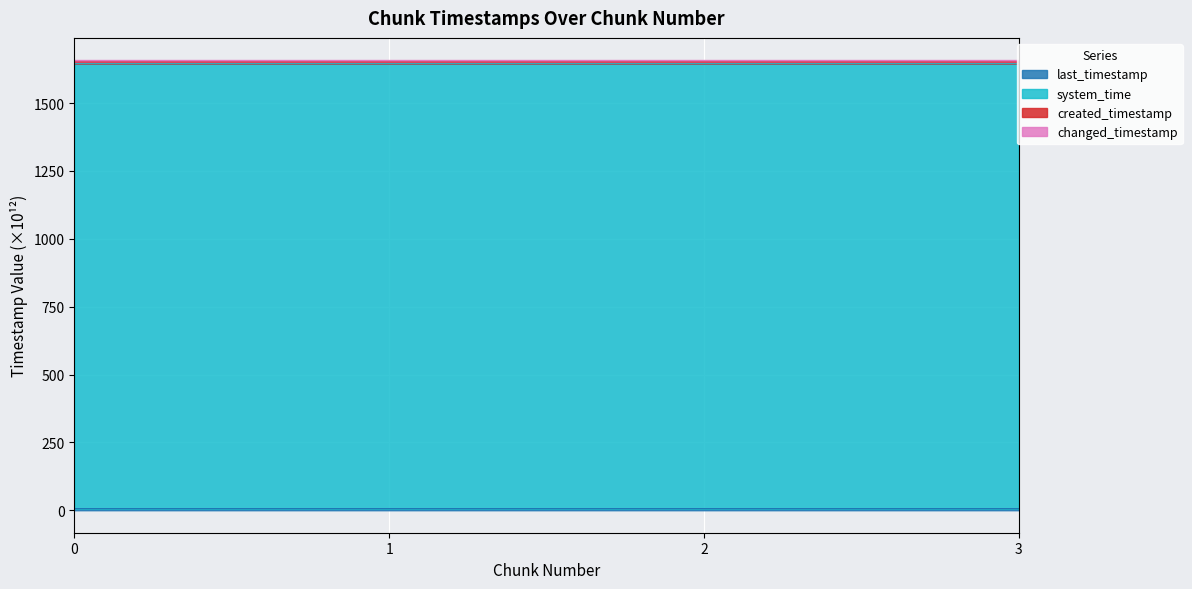

True or false: changed_timestamp has a value of 1644.9 at 2.

True